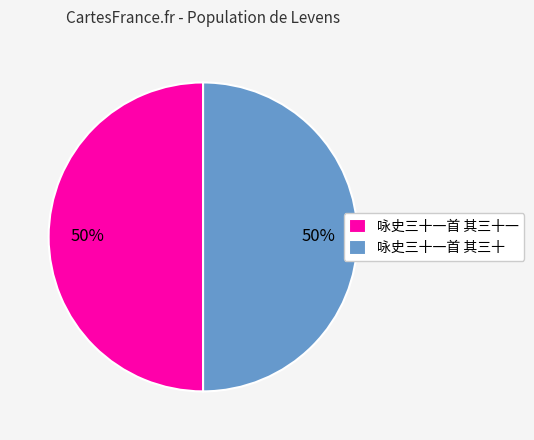

What percentage is the 咏史三十一首 其三十一 slice, to the nearest percent?

50%